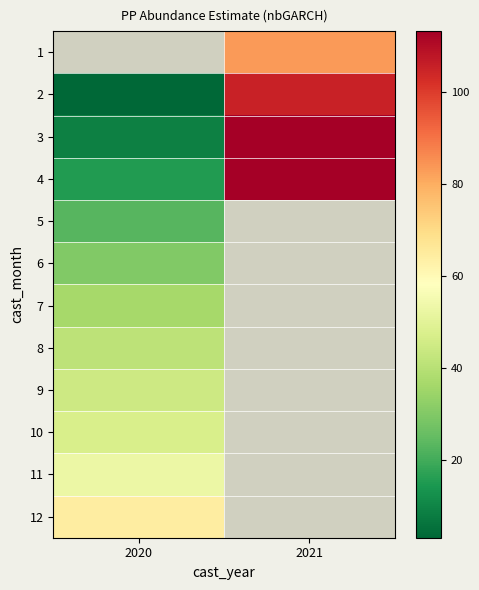

What is the maximum value for 10?

47.3